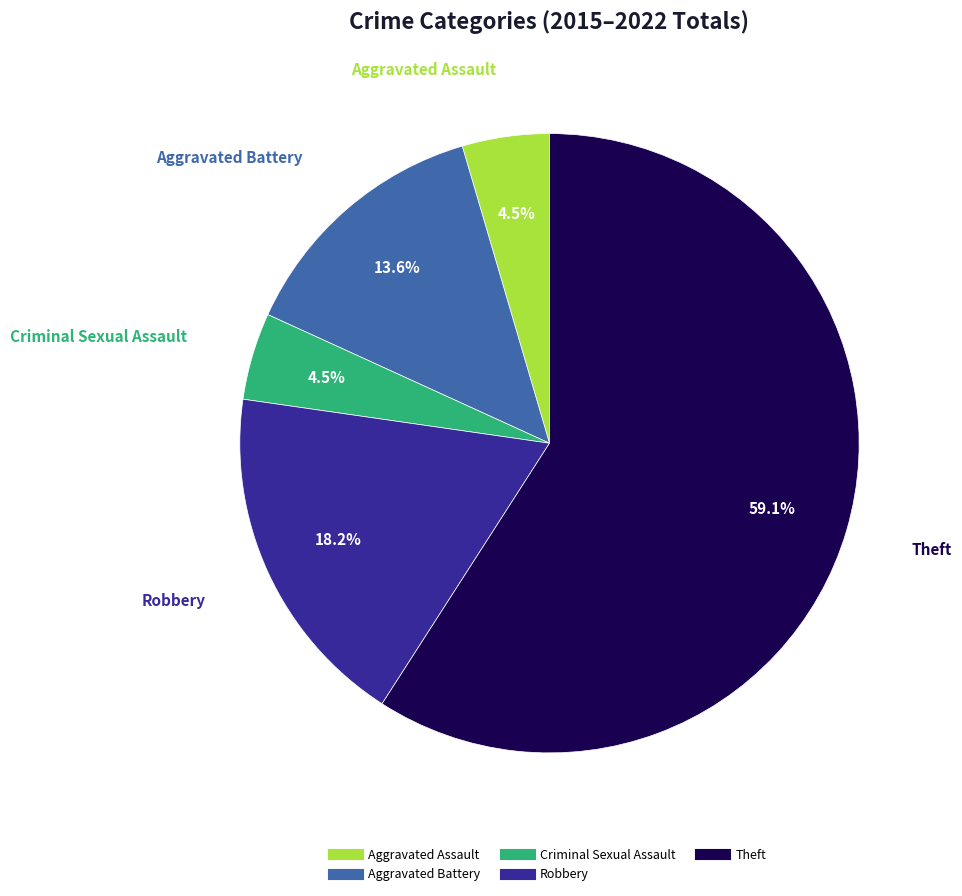

To the nearest percent, what is the average slice percentage?

20%